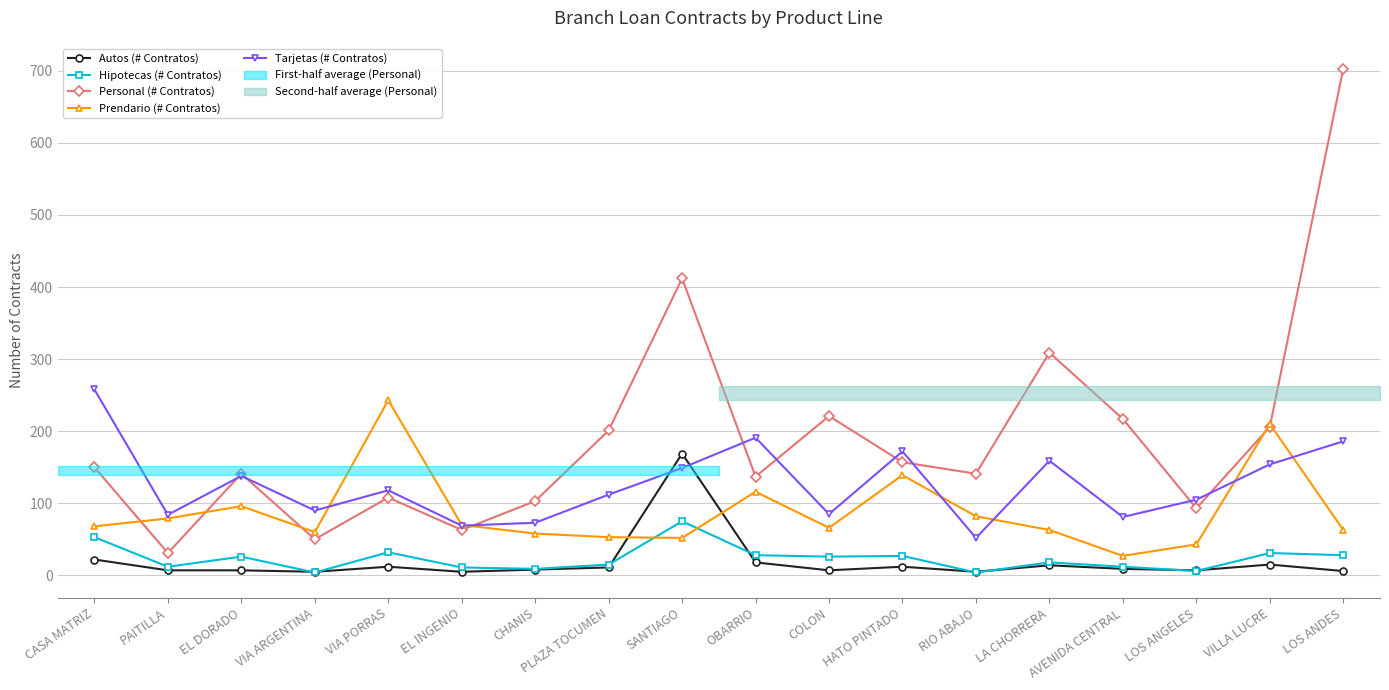

At which category is the sum across all series the highest?

LOS ANDES